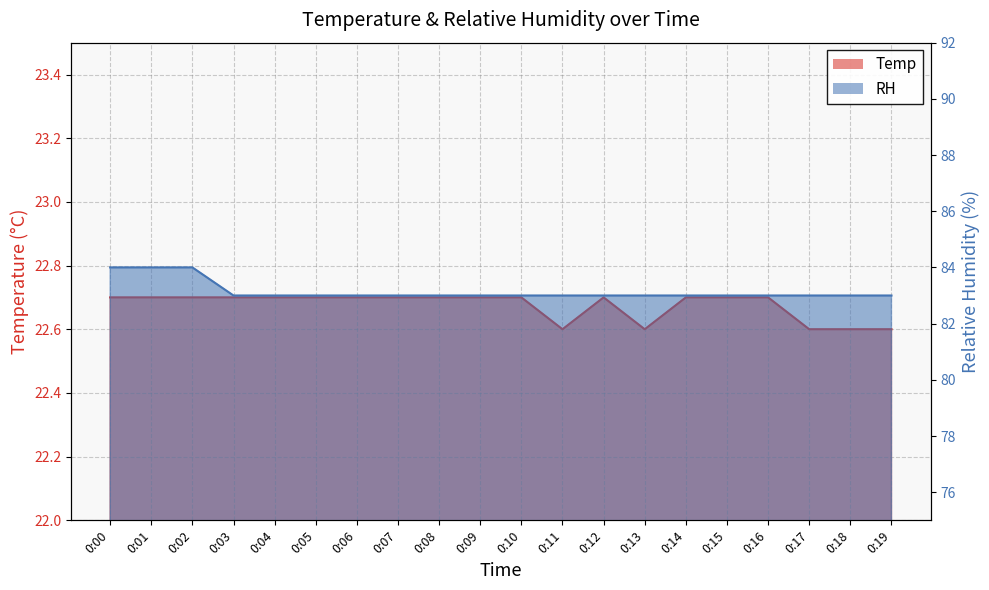

What is the value of the Temp line point at the 11th from the left?

22.7